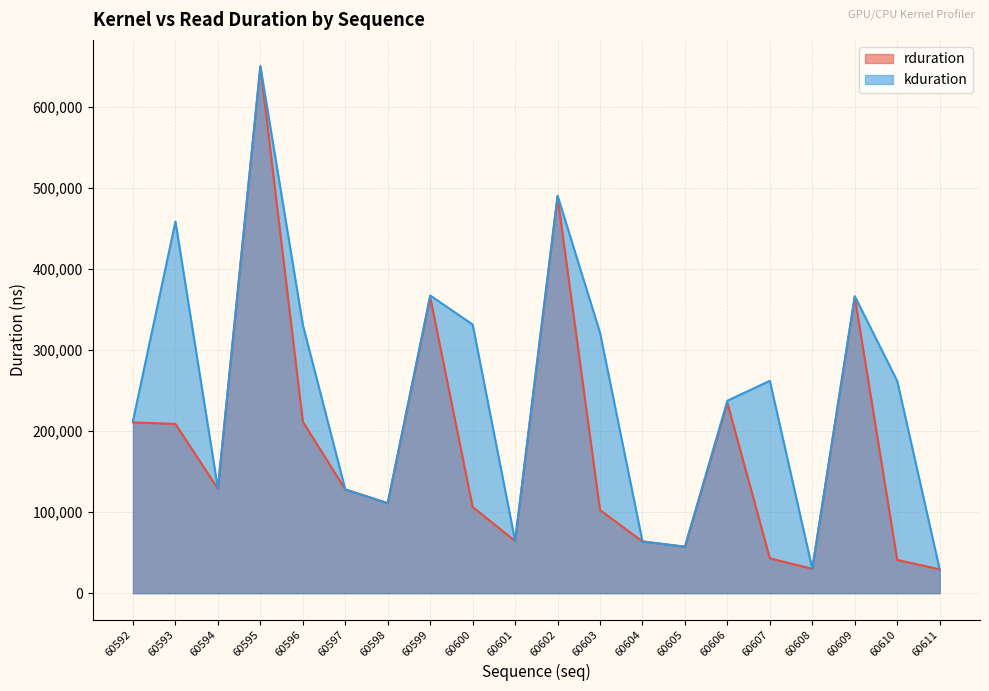

At which label does rduration first exceed 128064?

60592